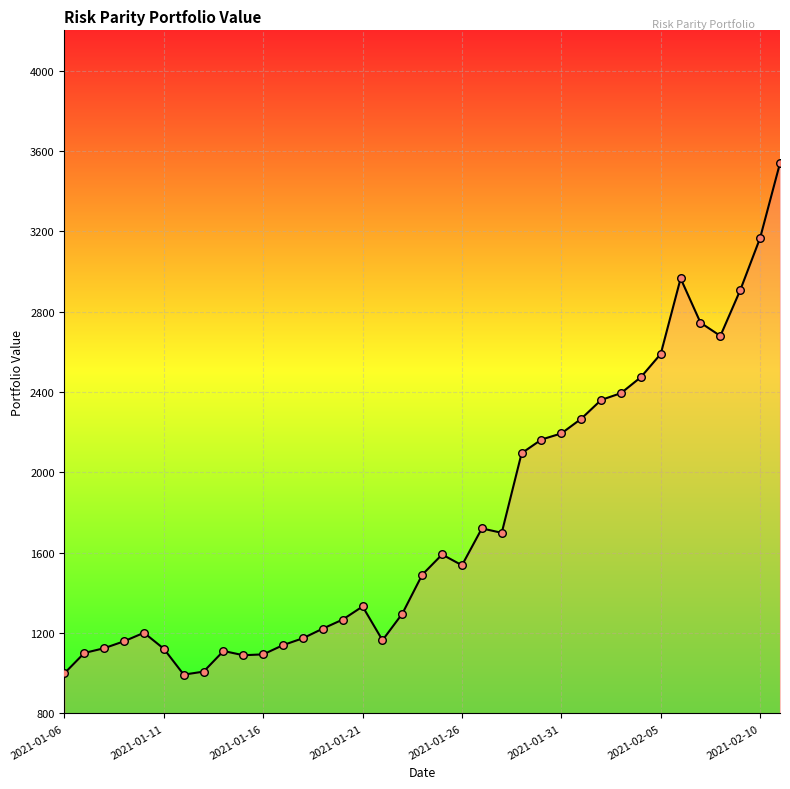

What is the difference between the maximum and minimum values?

2545.8